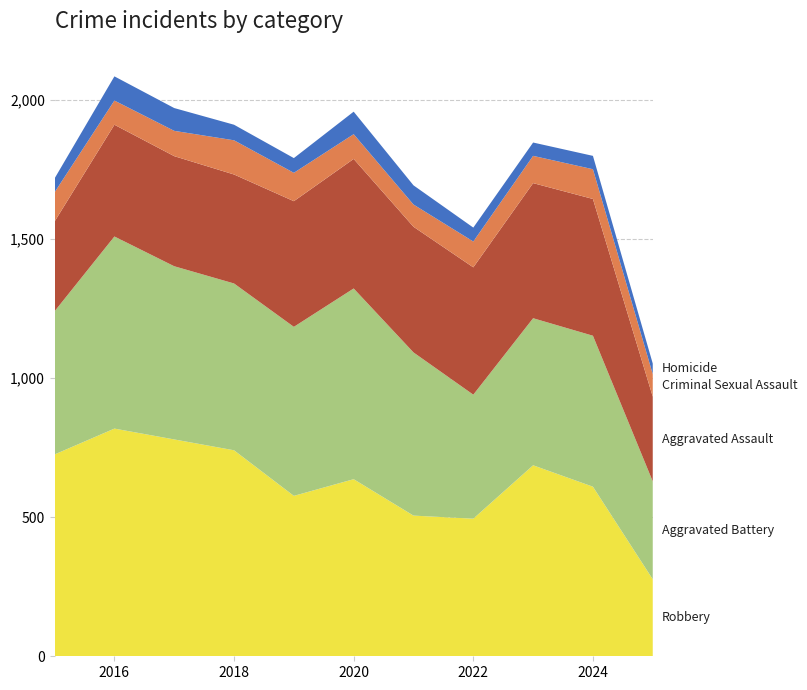

Reading left to right, transcribe all the data shown in this chart.

Robbery: 2015=726	2016=819	2017=780	2018=741	2019=577	2020=637	2021=506	2022=495	2023=687	2024=610	2025=277
Aggravated Battery: 2015=515	2016=691	2017=623	2018=600	2019=608	2020=686	2021=587	2022=446	2023=529	2024=543	2025=352
Aggravated Assault: 2015=323	2016=402	2017=396	2018=392	2019=452	2020=466	2021=452	2022=458	2023=486	2024=492	2025=305
Criminal Sexual Assault: 2015=105	2016=87	2017=91	2018=123	2019=102	2020=89	2021=80	2022=93	2023=98	2024=107	2025=81
Homicide: 2015=50	2016=87	2017=82	2018=56	2019=53	2020=81	2021=69	2022=50	2023=48	2024=48	2025=38